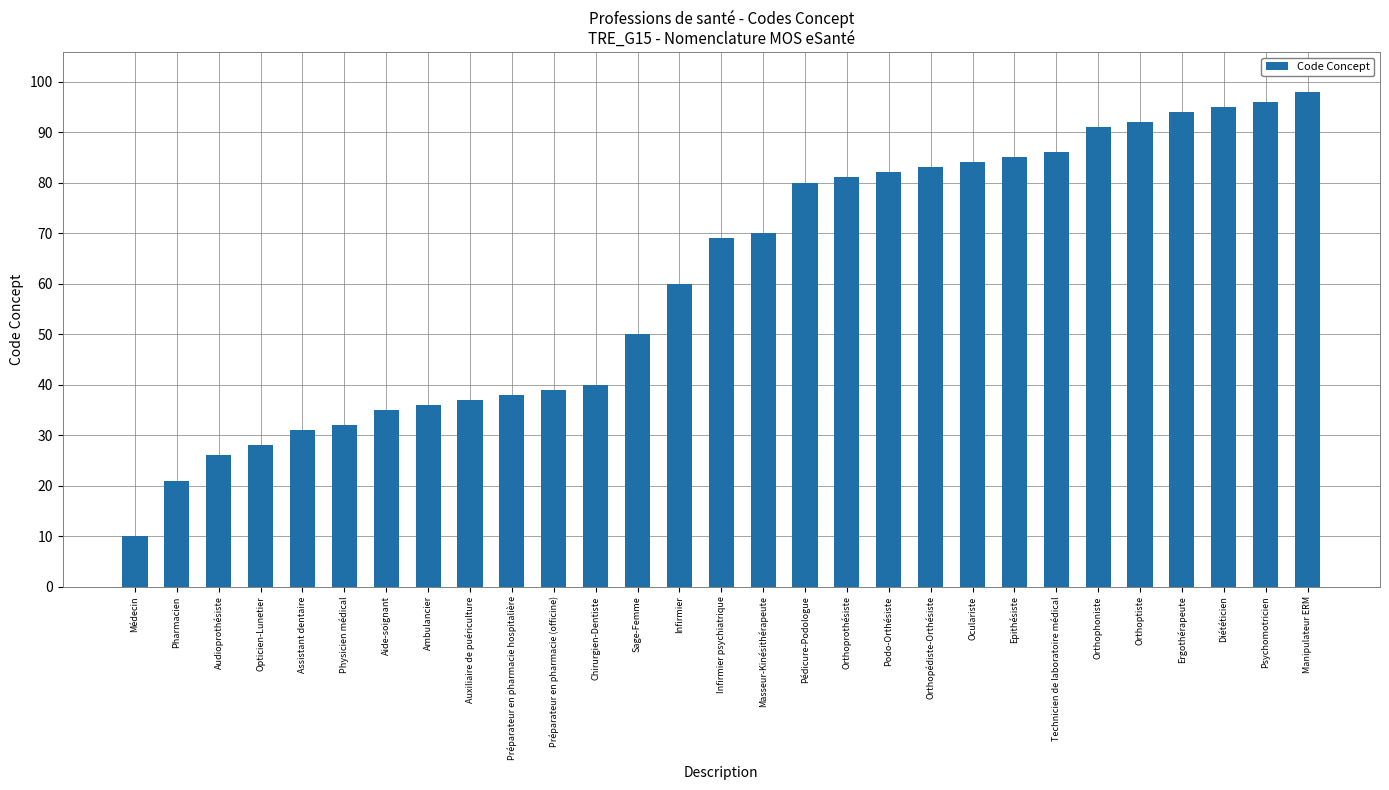

What is the maximum value shown in the chart?

98